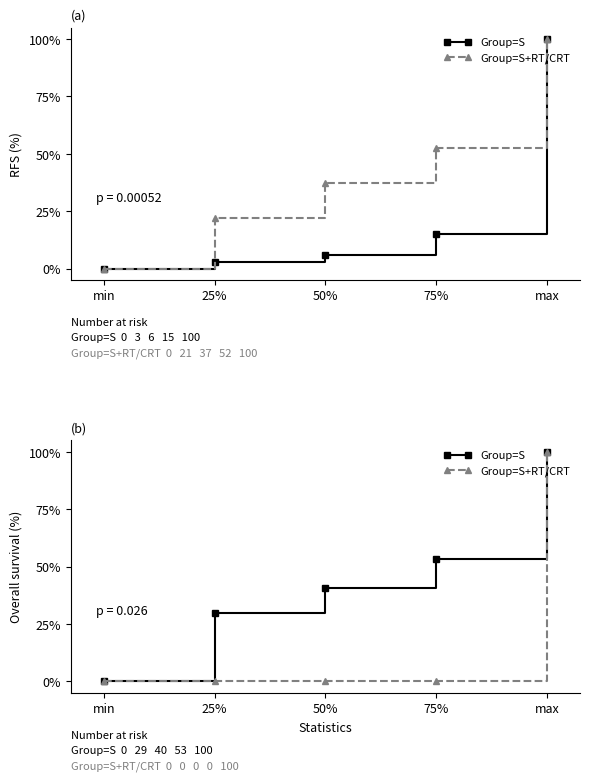

True or false: Group=S and Group=S+RT/CRT cross at least once.

False